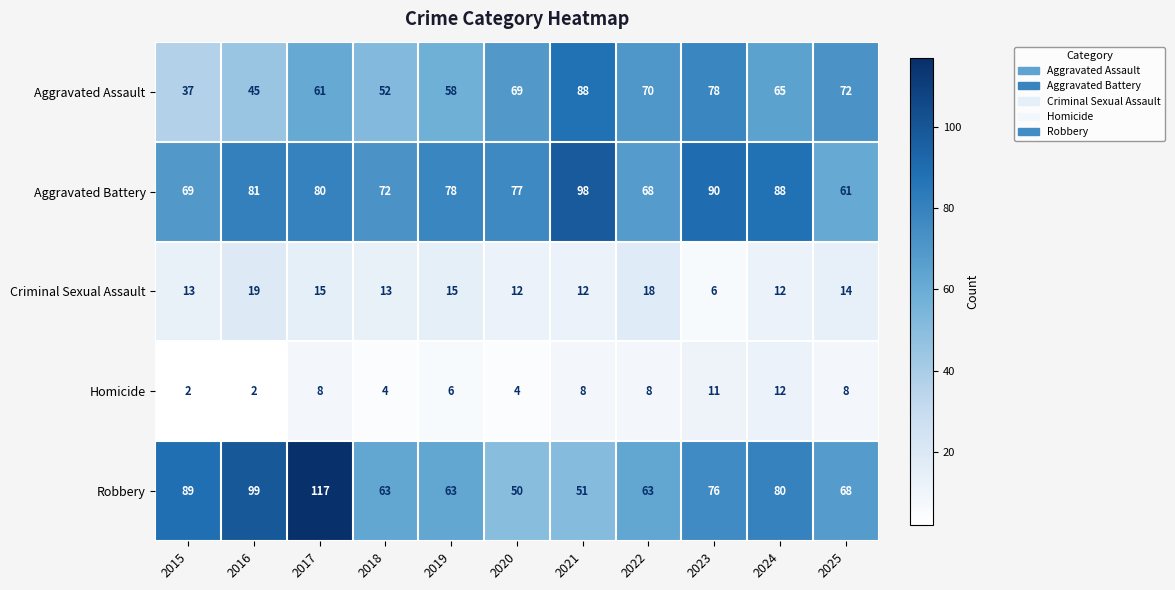

At which label does Robbery first exceed 68?

2015